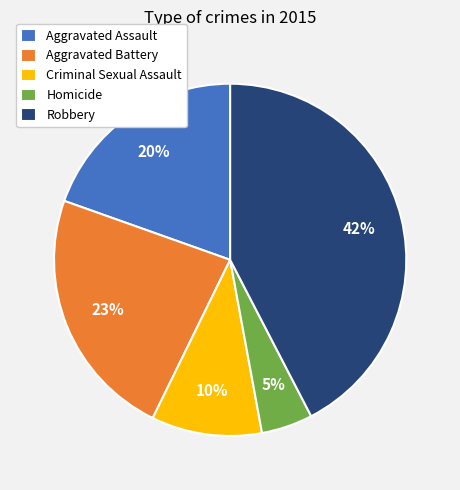

Which slice is the smallest?

Homicide